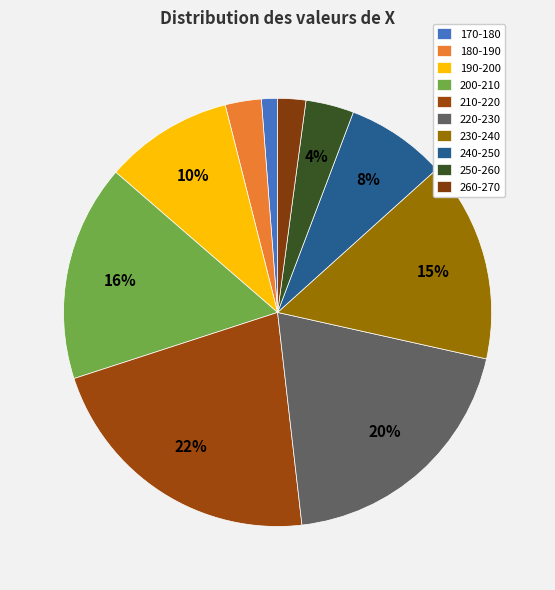

Is it true that 230-240 is 15% of the pie?

True